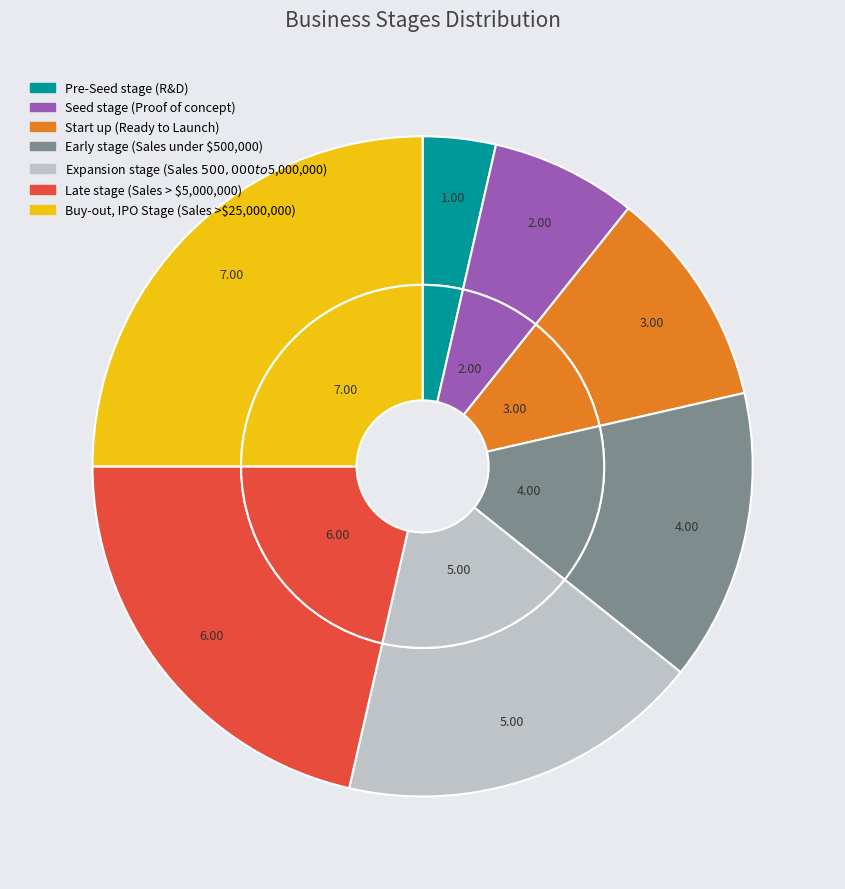

Rank the categories by value from lowest to highest.

Pre-Seed stage (R&D), Seed stage (Proof of concept), Start up (Ready to Launch), Early stage (Sales under $500,000), Expansion stage (Sales $500,000 to $5,000,000), Late stage (Sales > $5,000,000), Buy-out, IPO Stage (Sales >$25,000,000)